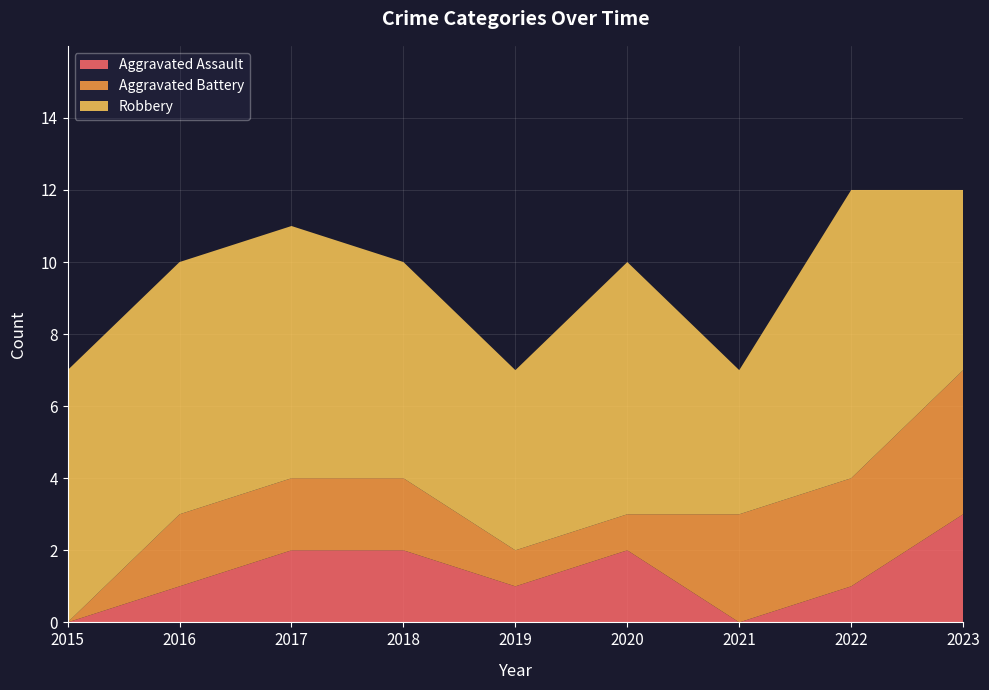

Reading left to right, list all the values displayed in this chart.

Aggravated Assault: 0	1	2	2	1	2	0	1	3
Aggravated Battery: 0	2	2	2	1	1	3	3	4
Robbery: 7	7	7	6	5	7	4	8	5